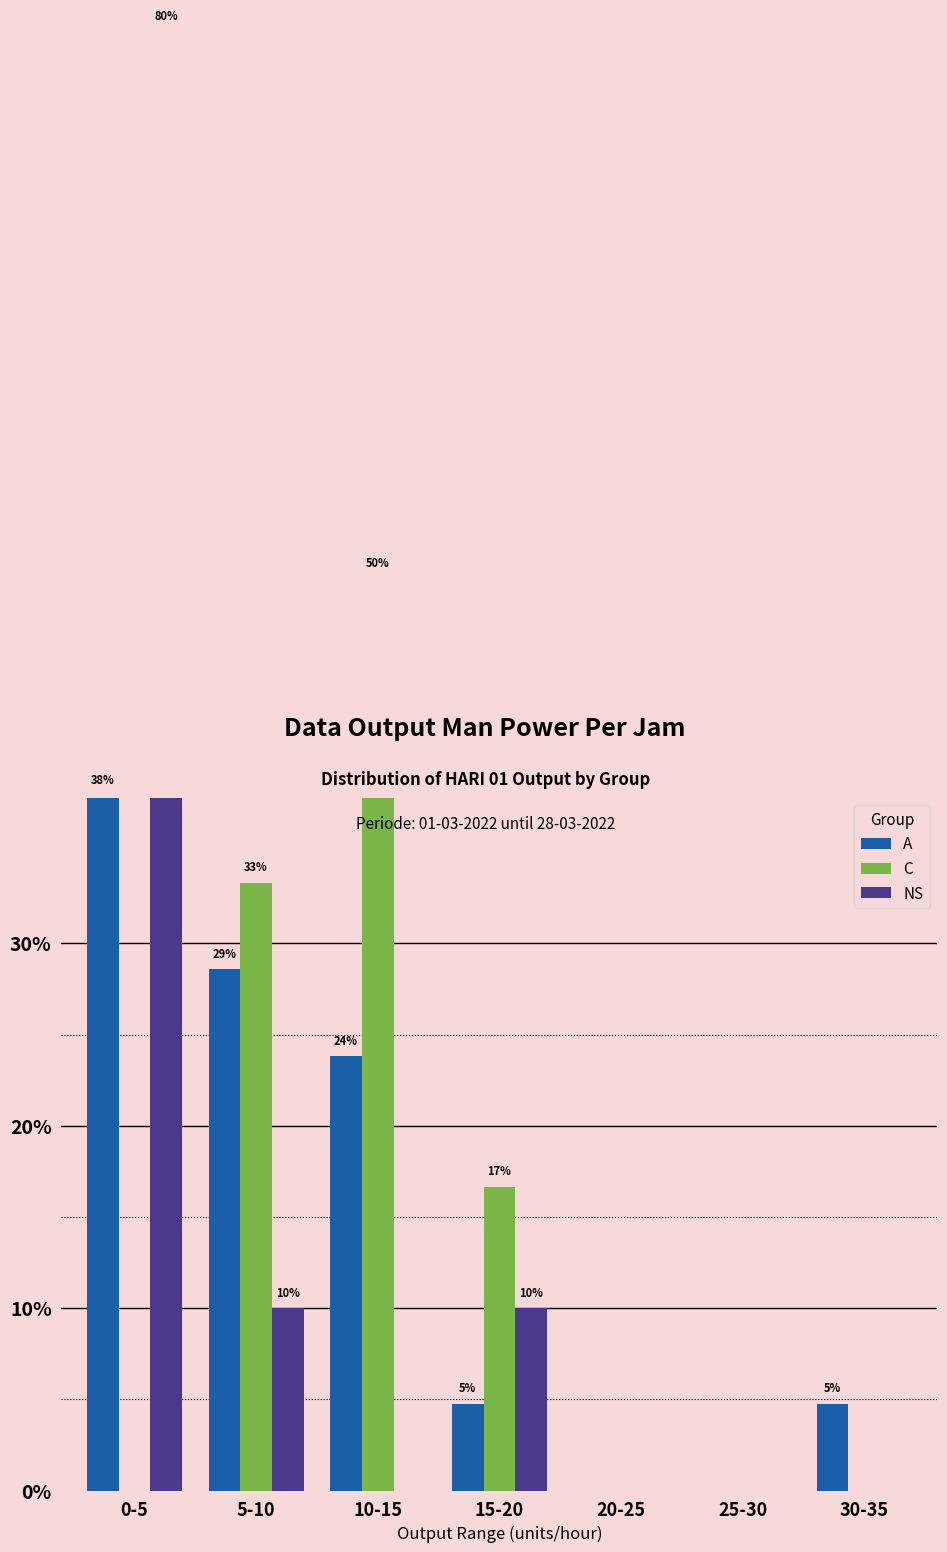

How many values in A are above zero?

5